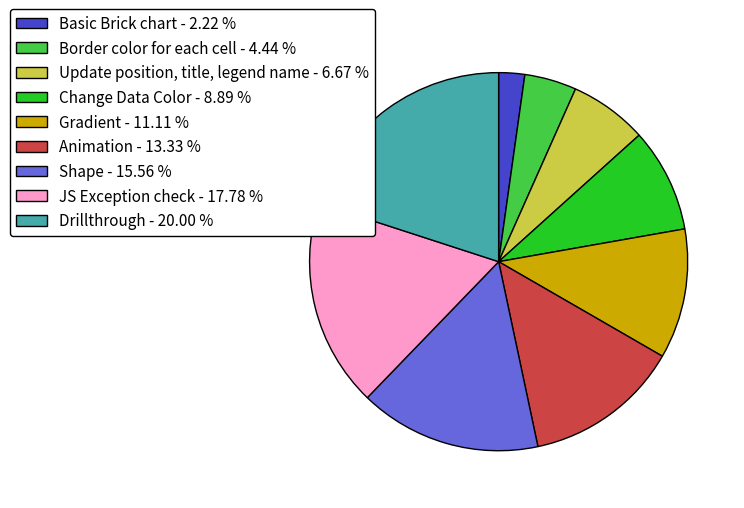

Is the sum of Basic Brick chart - 2.22 % and Gradient - 11.11 % greater than half?

No